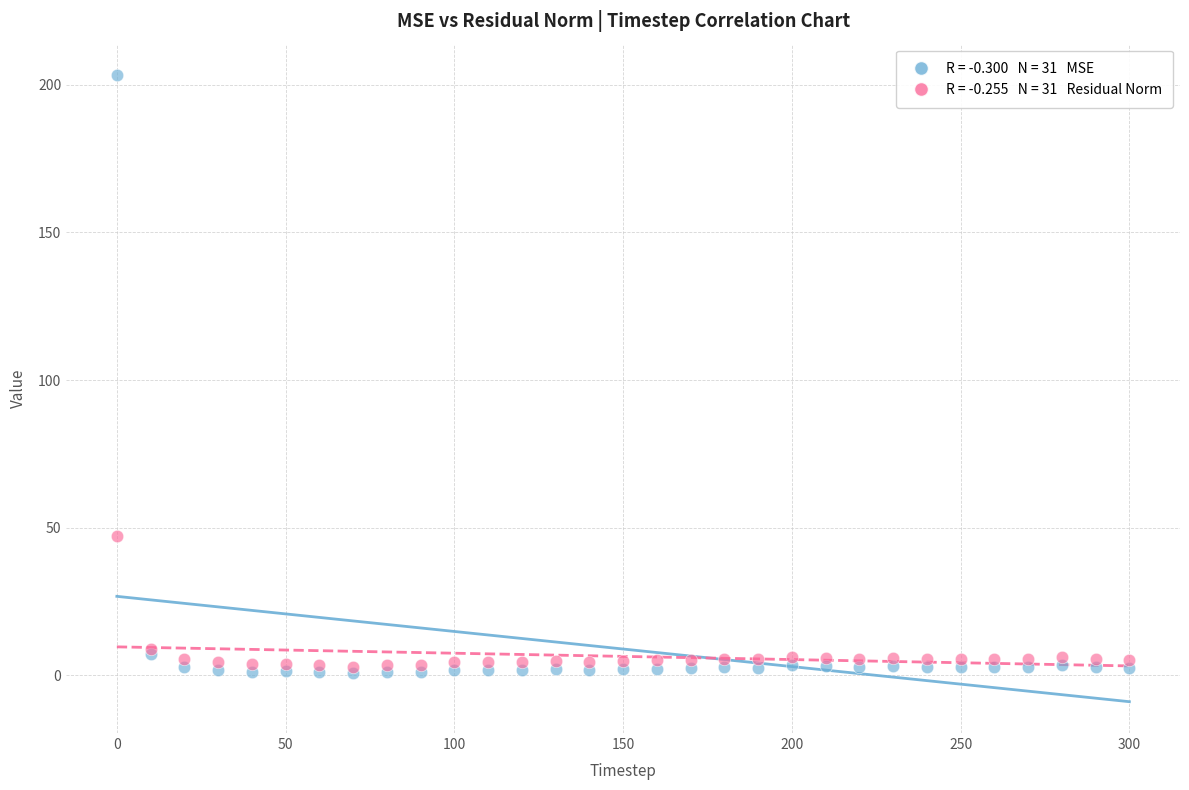

Across all series, what Y value is closest to 102?

47.3